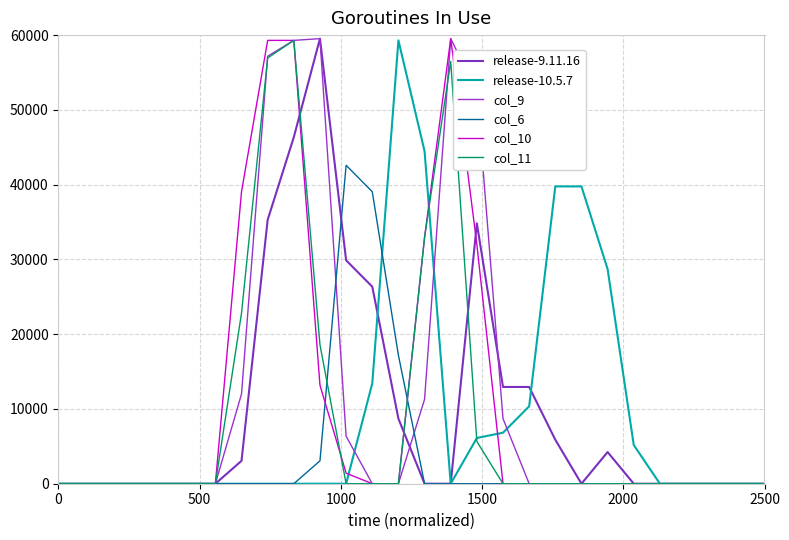

Does the chart have visible grid lines?

Yes